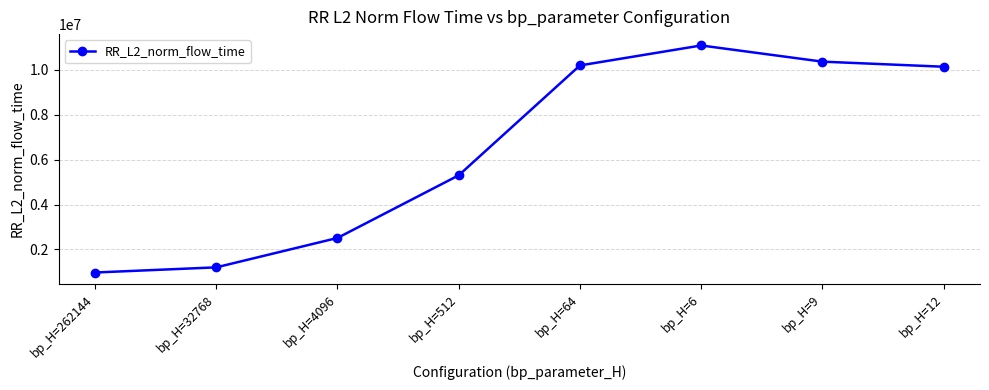

Is it true that the value at bp_H=64 is 4301586.8?

False